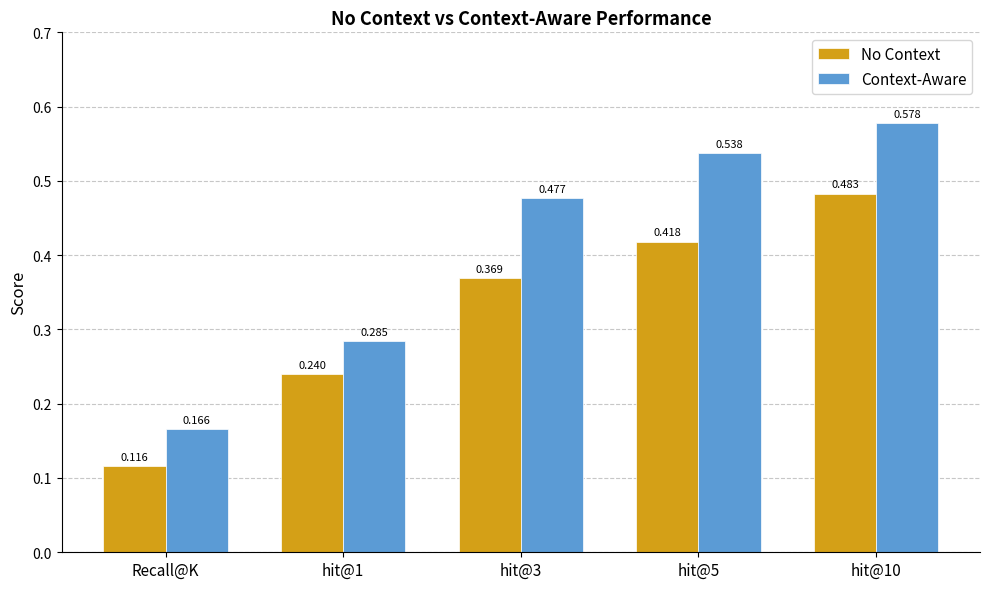

Rank the series by their average value, from lowest to highest.

No Context, Context-Aware